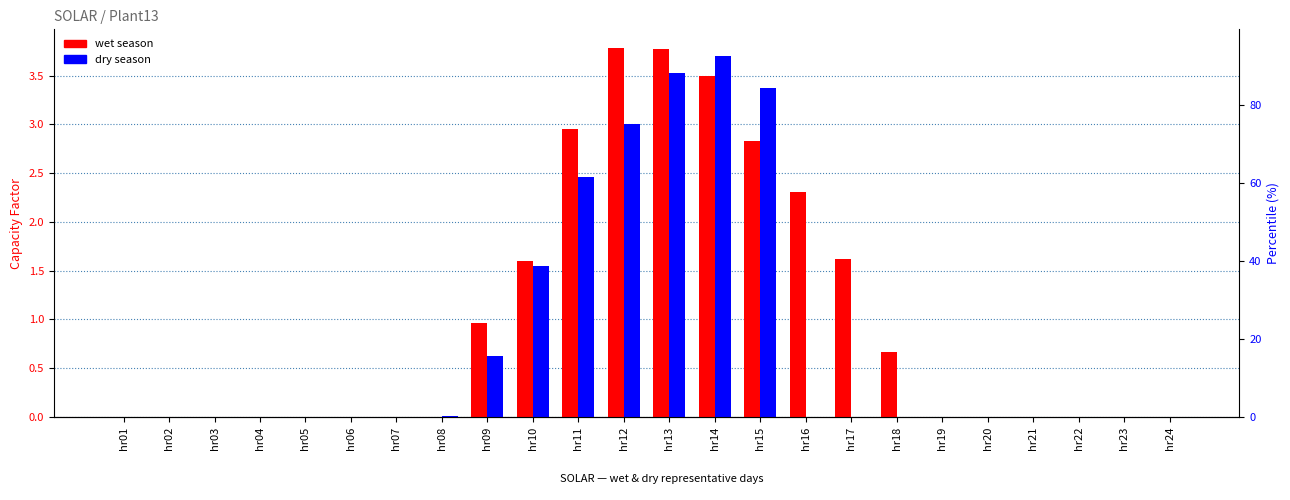

Are the bars grouped side by side (vs. stacked)?

Yes